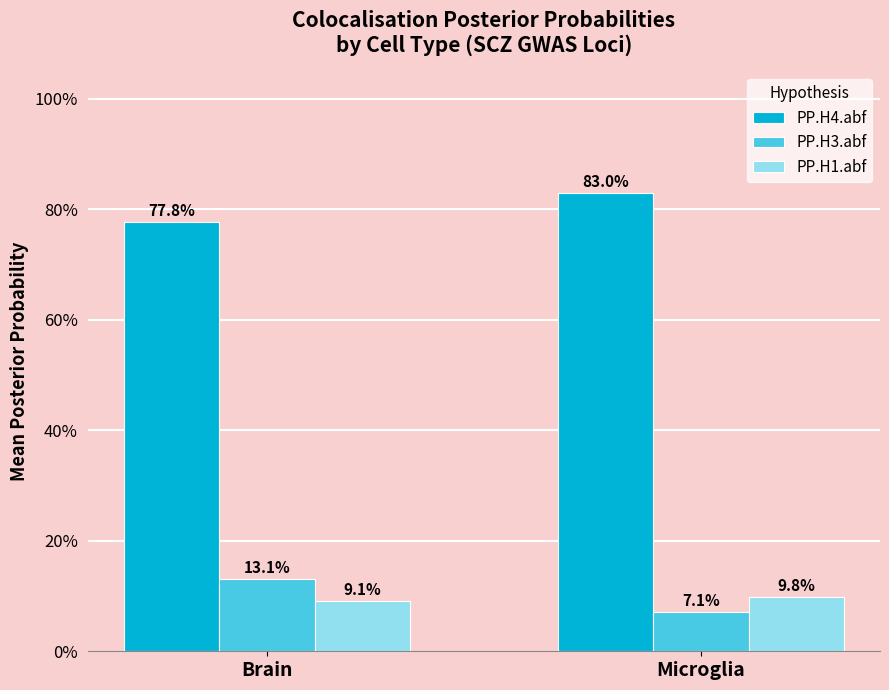

Are the bars horizontal?

No